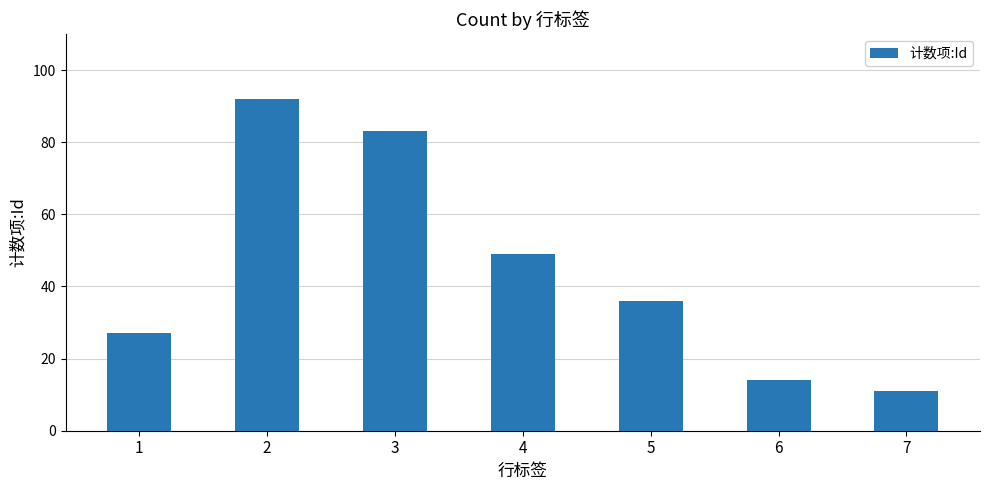

What is the smallest value displayed?

11